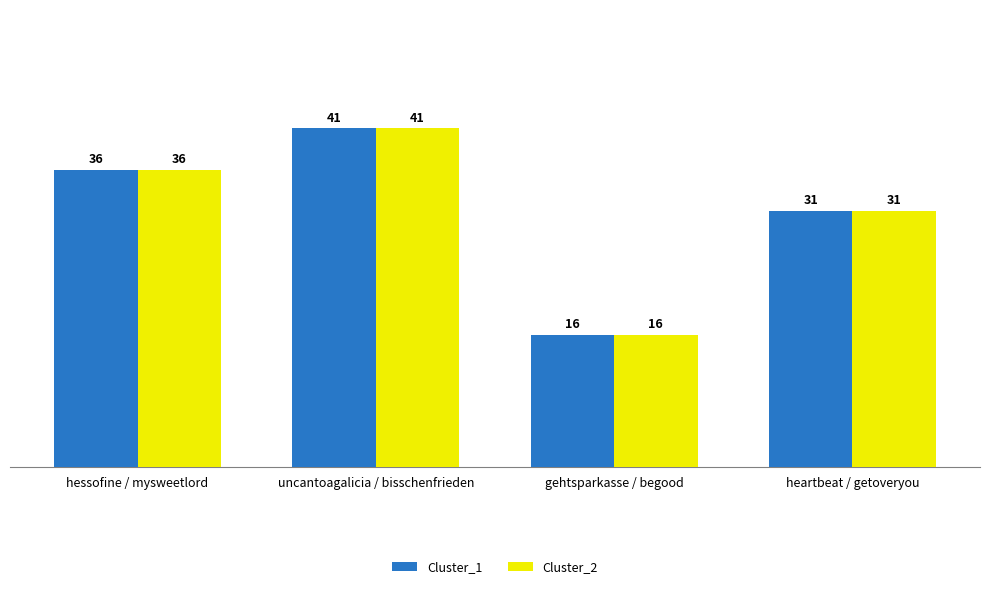

What is the average value of the Cluster_1 series?

31